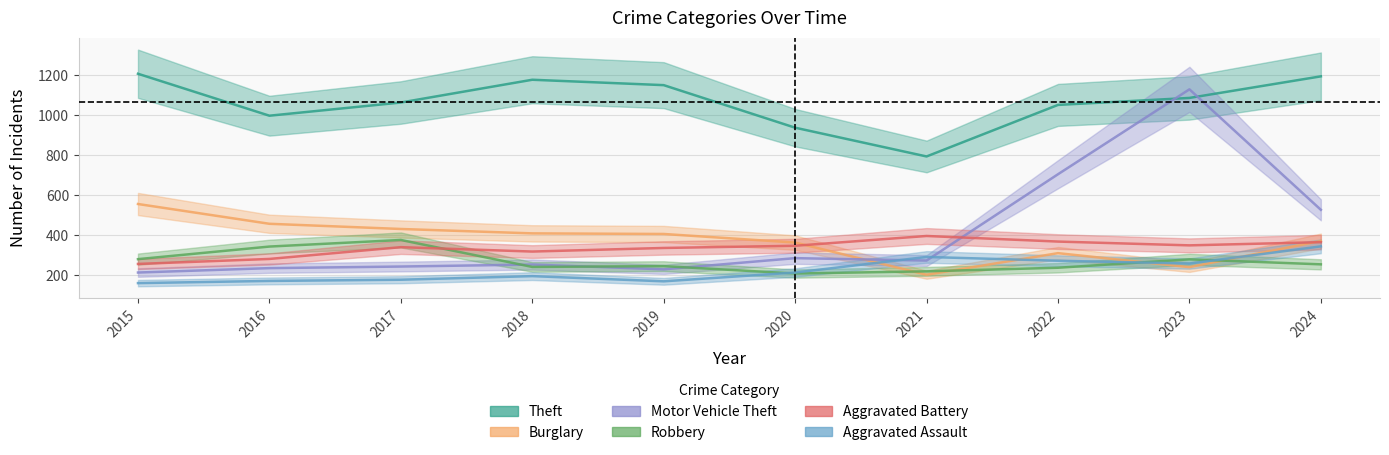

Reading left to right, transcribe all the data shown in this chart.

Theft: 2015=1208	2016=998	2017=1064	2018=1178	2019=1151	2020=938	2021=794	2022=1052	2023=1087	2024=1195
Burglary: 2015=556	2016=457	2017=431	2018=409	2019=406	2020=363	2021=202	2022=310	2023=240	2024=371
Motor Vehicle Theft: 2015=213	2016=235	2017=243	2018=253	2019=229	2020=285	2021=273	2022=705	2023=1130	2024=527
Robbery: 2015=280	2016=343	2017=376	2018=241	2019=245	2020=208	2021=219	2022=237	2023=279	2024=254
Aggravated Battery: 2015=256	2016=281	2017=340	2018=318	2019=336	2020=347	2021=396	2022=368	2023=349	2024=365
Aggravated Assault: 2015=160	2016=171	2017=177	2018=195	2019=169	2020=213	2021=291	2022=272	2023=258	2024=344